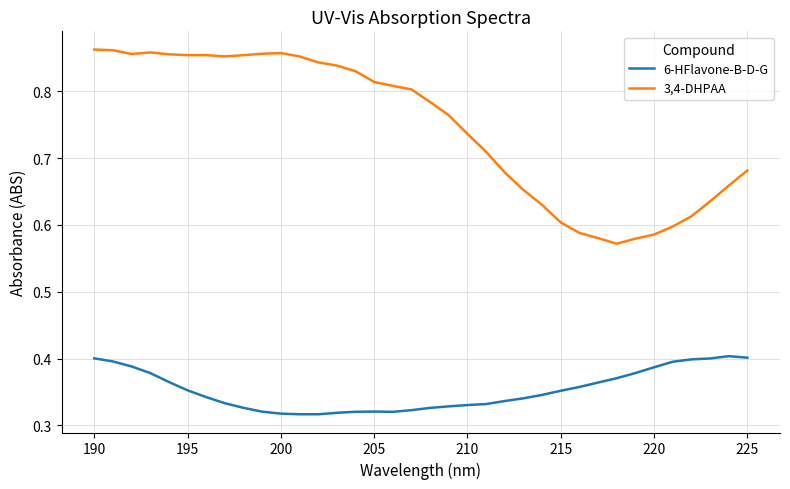

Which series has the largest total across all categories?

3,4-DHPAA